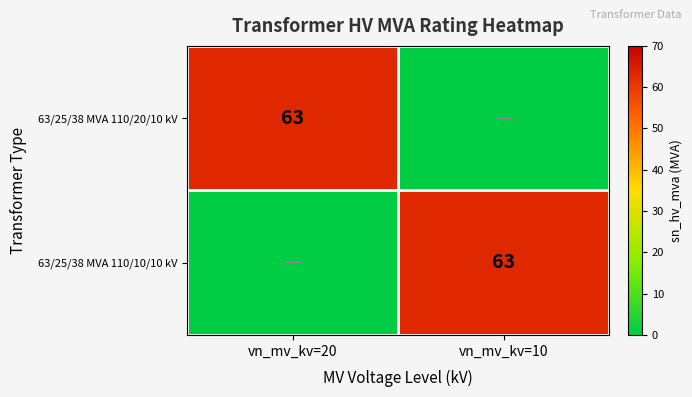

True or false: 63/25/38 MVA 110/10/10 kV has a value of 63 at vn_mv_kv=10.

True